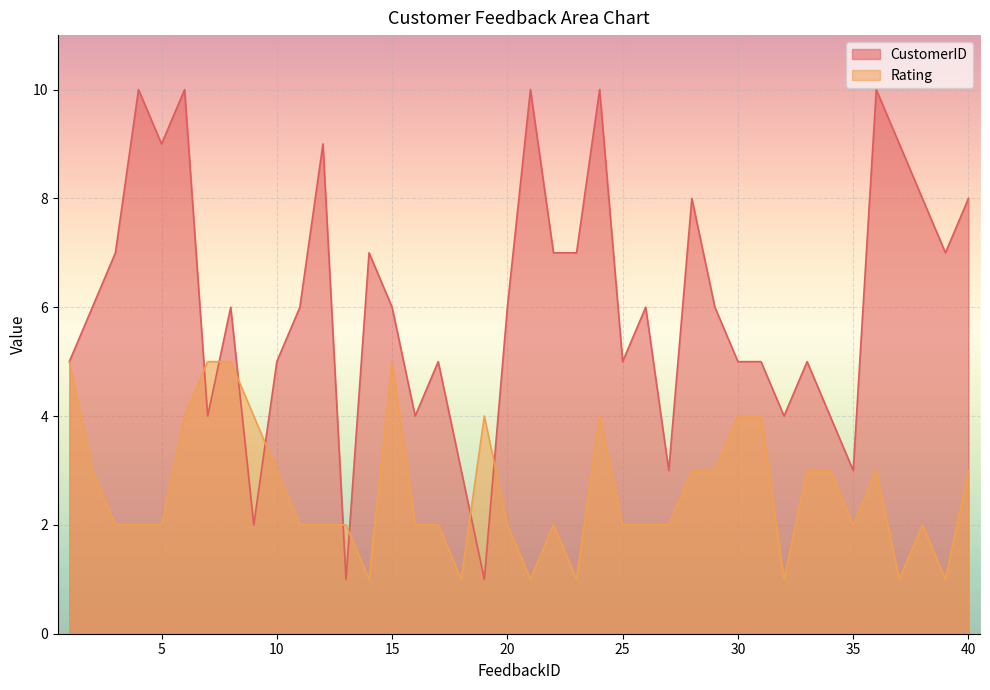

At which category does Rating reach its first local peak?

15